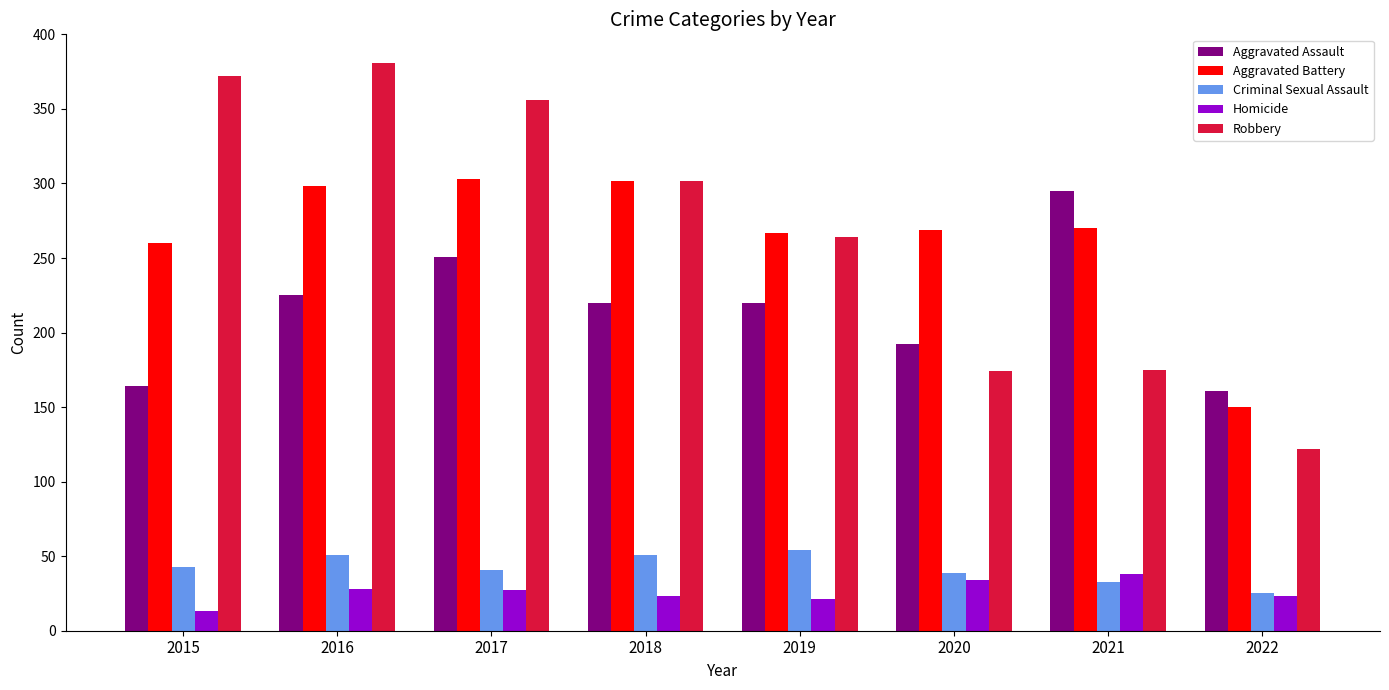

How many bars are there in total?

40